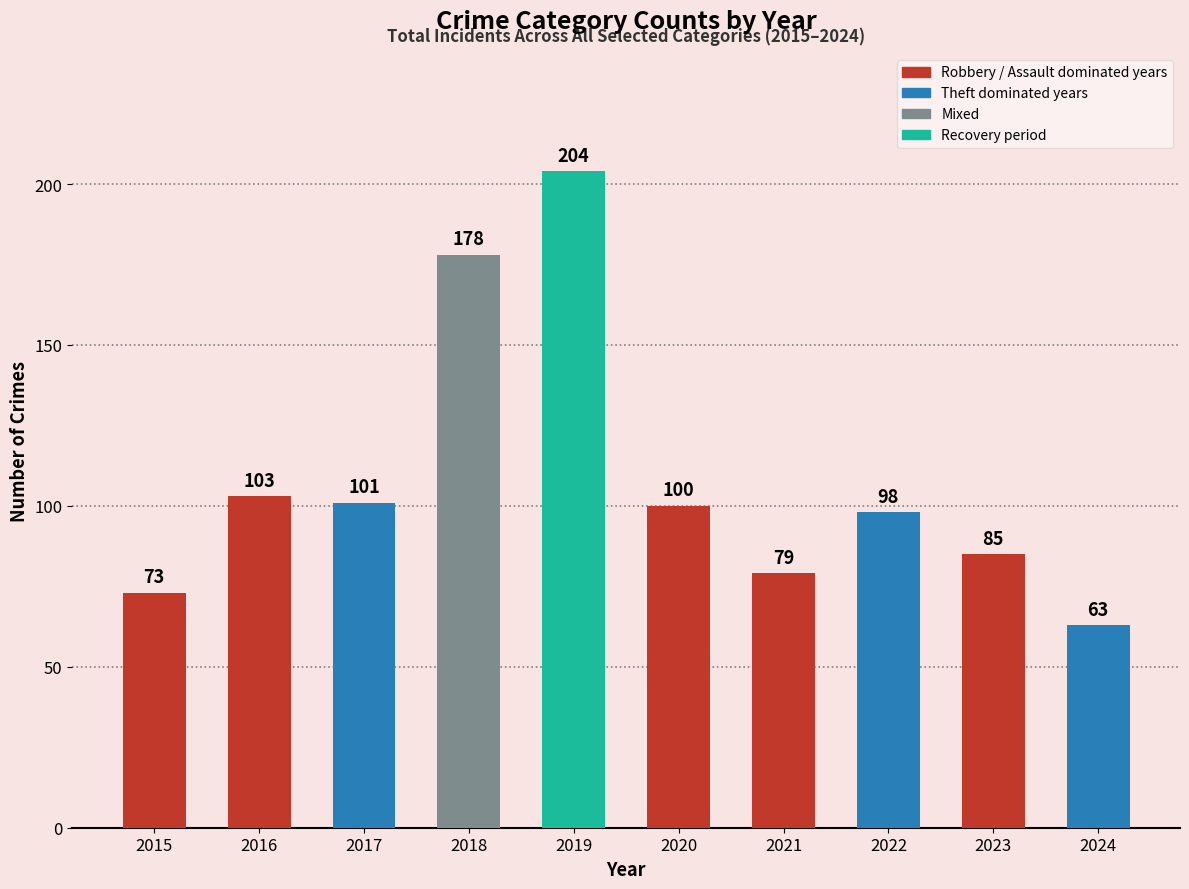

List the labels in order of value, smallest first.

2024, 2015, 2021, 2023, 2022, 2020, 2017, 2016, 2018, 2019